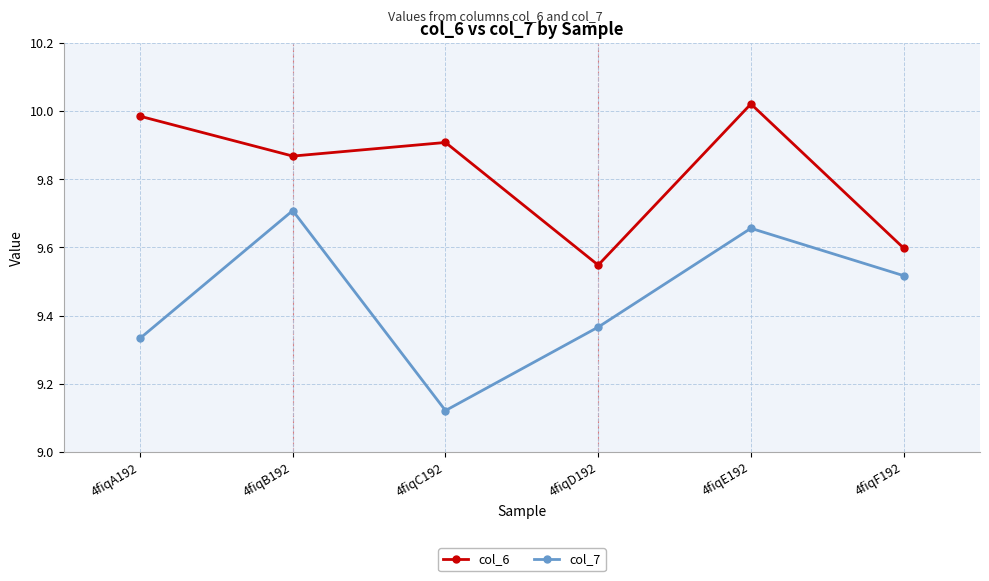

What is the total value across all series at 4fiqD192?

18.9